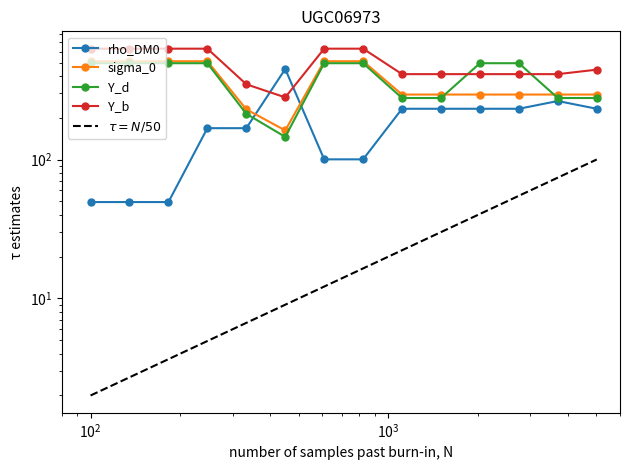

True or false: Y_d and rho_DM0 intersect in this chart.

True